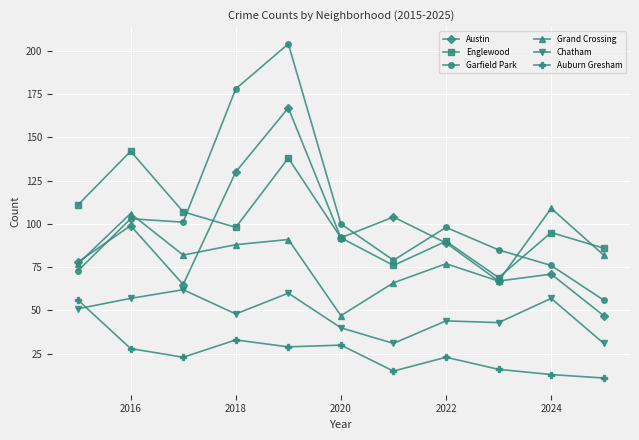

True or false: Auburn Gresham and Austin intersect in this chart.

False